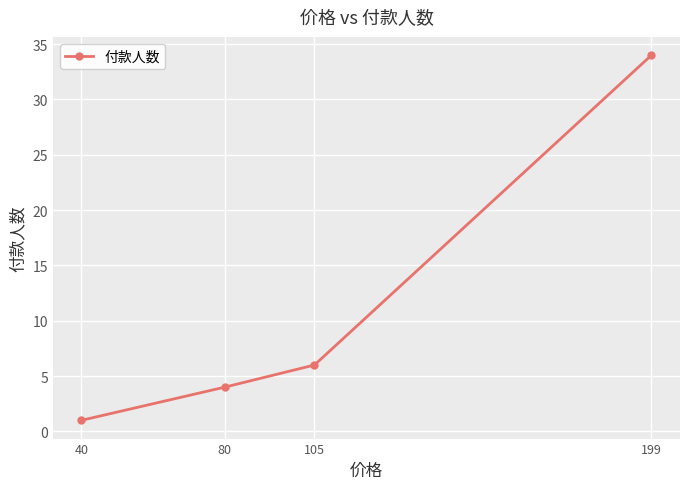

How many series are shown in this chart?

1